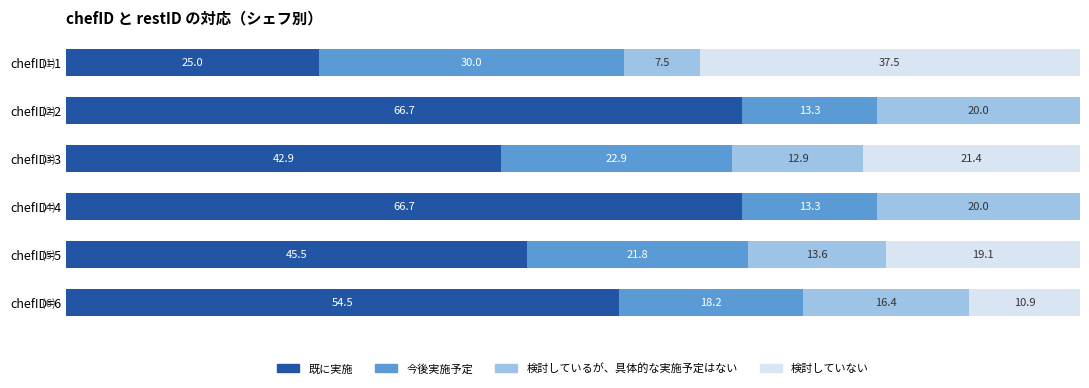

What are all the series names shown in the legend?

既に実施, 今後実施予定, 検討しているが、具体的な実施予定はない, 検討していない